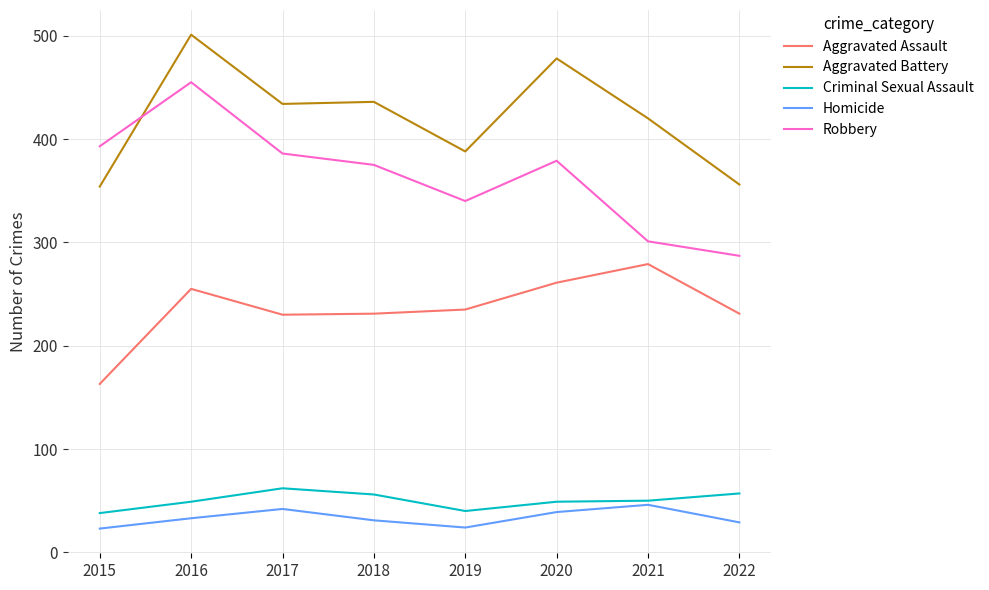

Does the chart display data point markers on the line(s)?

No